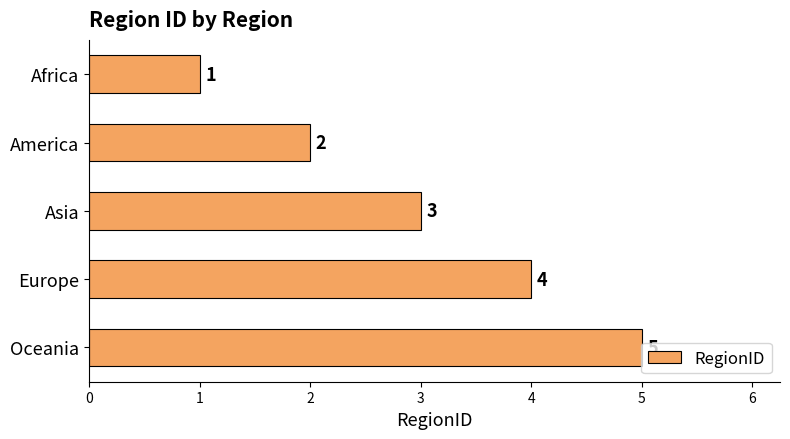

Count the values in the range 2 to 4.

3